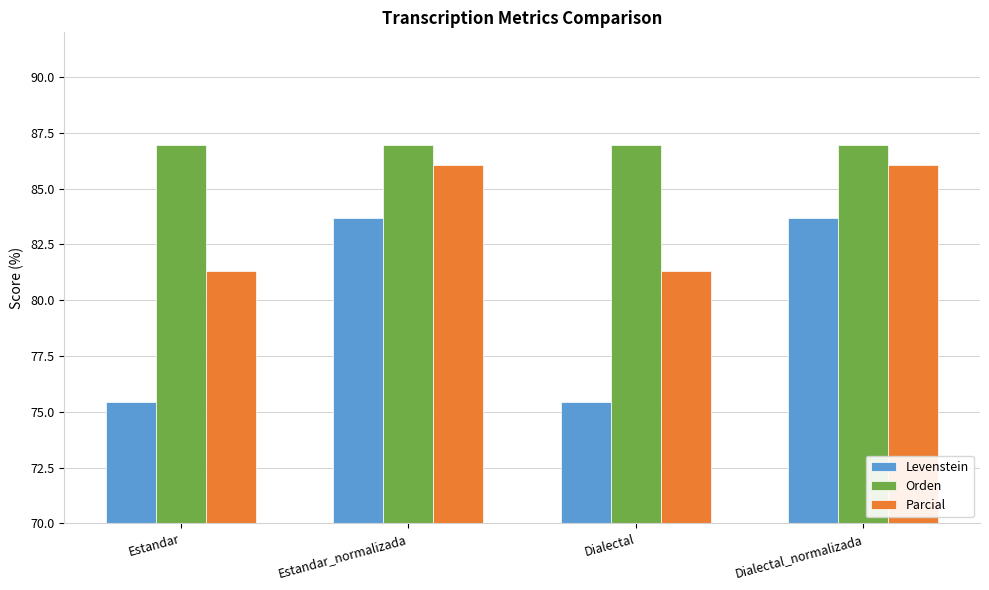

True or false: Levenstein has a value of 83.7 at Estandar_normalizada.

True